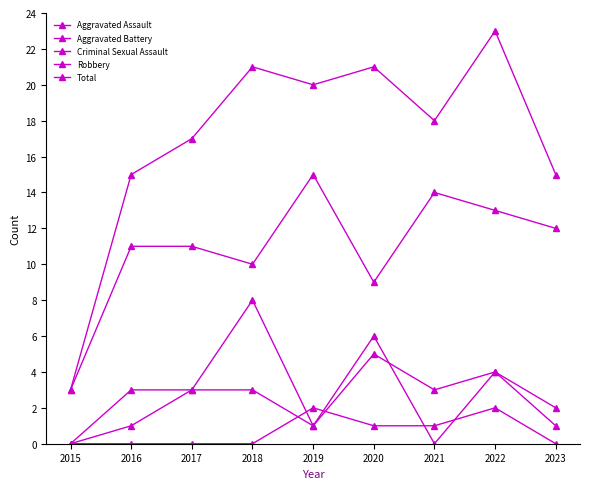

What is the difference between the maximum and second lowest values in the Aggravated Battery series?

7